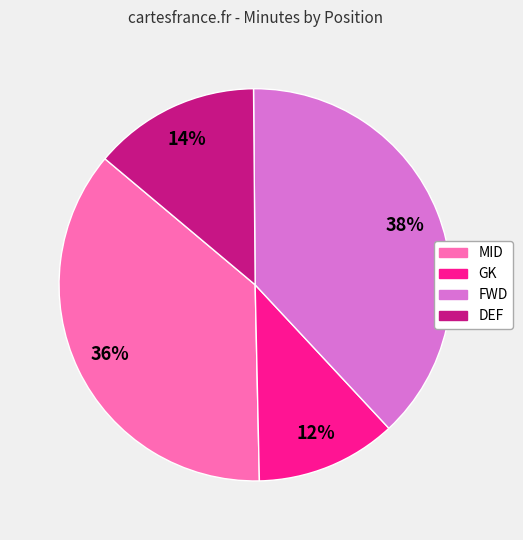

How many segments does this pie chart have?

4